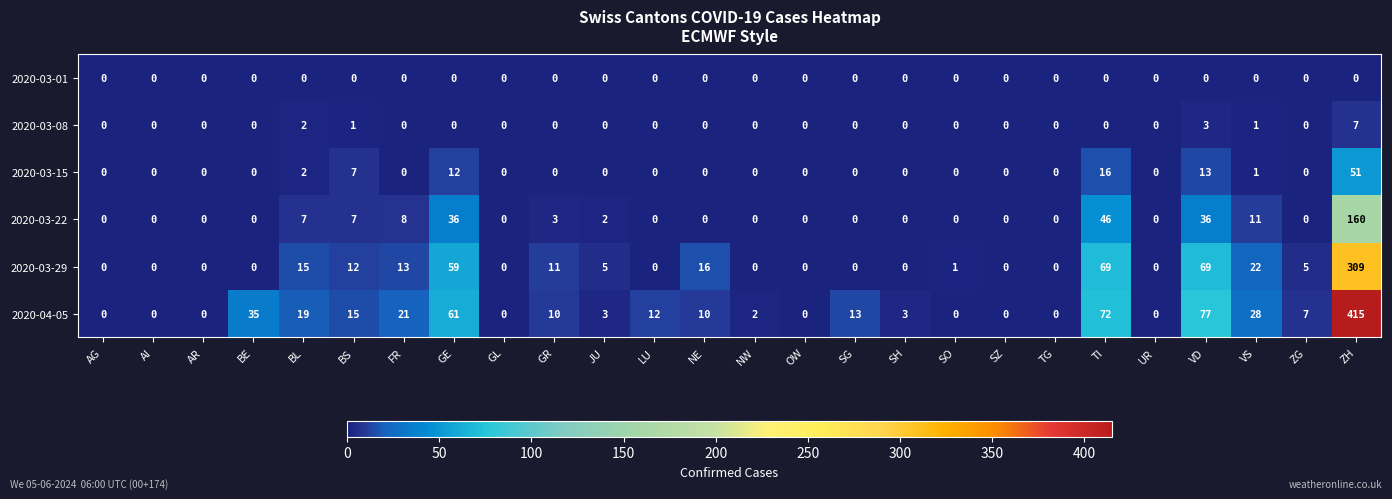

What value does the 2020-03-22 series have at VS, to the nearest 10?

10